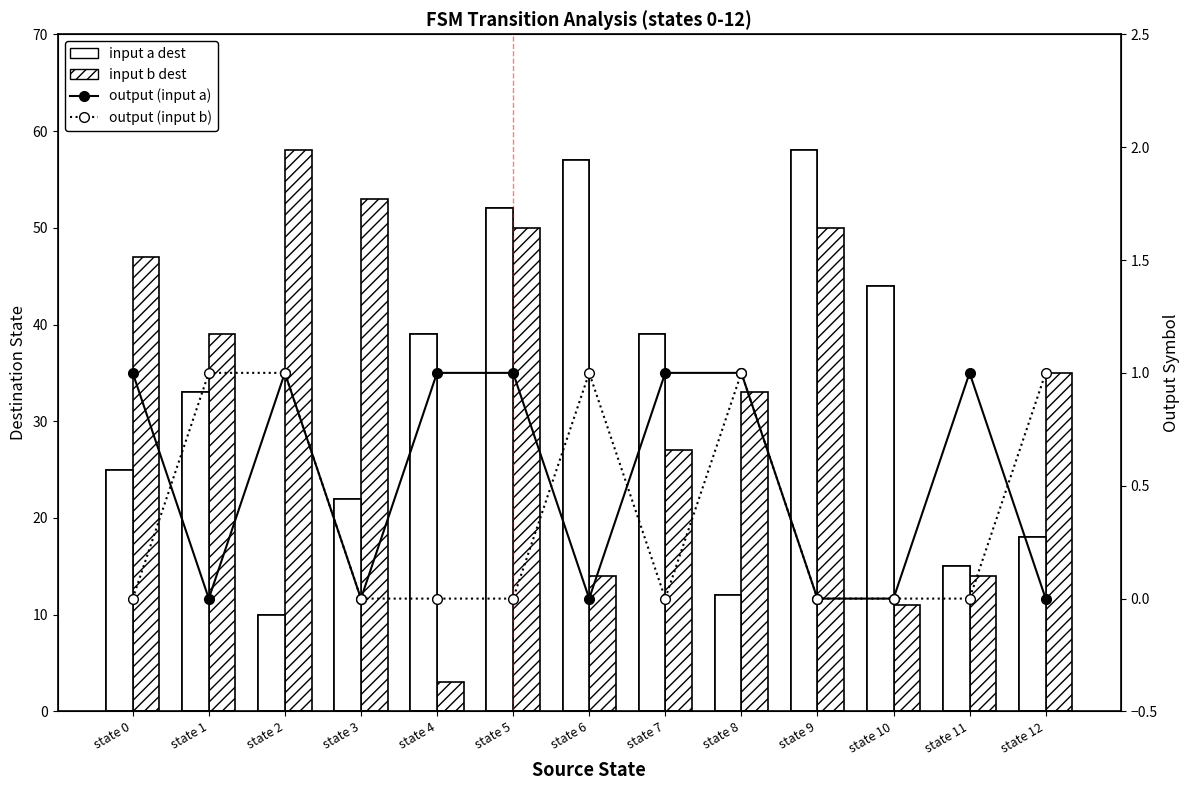

Reading left to right, what are all the values shown in this chart?

input a dest: 25	33	10	22	39	52	57	39	12	58	44	15	18
input b dest: 47	39	58	53	3	50	14	27	33	50	11	14	35
output (input a): 1	0	1	0	1	1	0	1	1	0	0	1	0
output (input b): 0	1	1	0	0	0	1	0	1	0	0	0	1